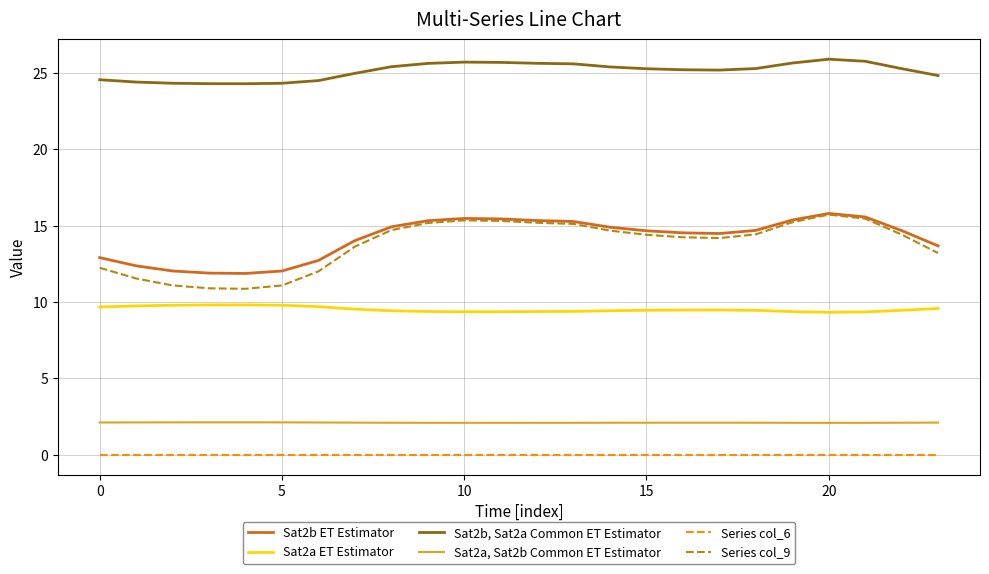

How many Sat2a, Sat2b Common ET Estimator values are between 2 and 3?

24